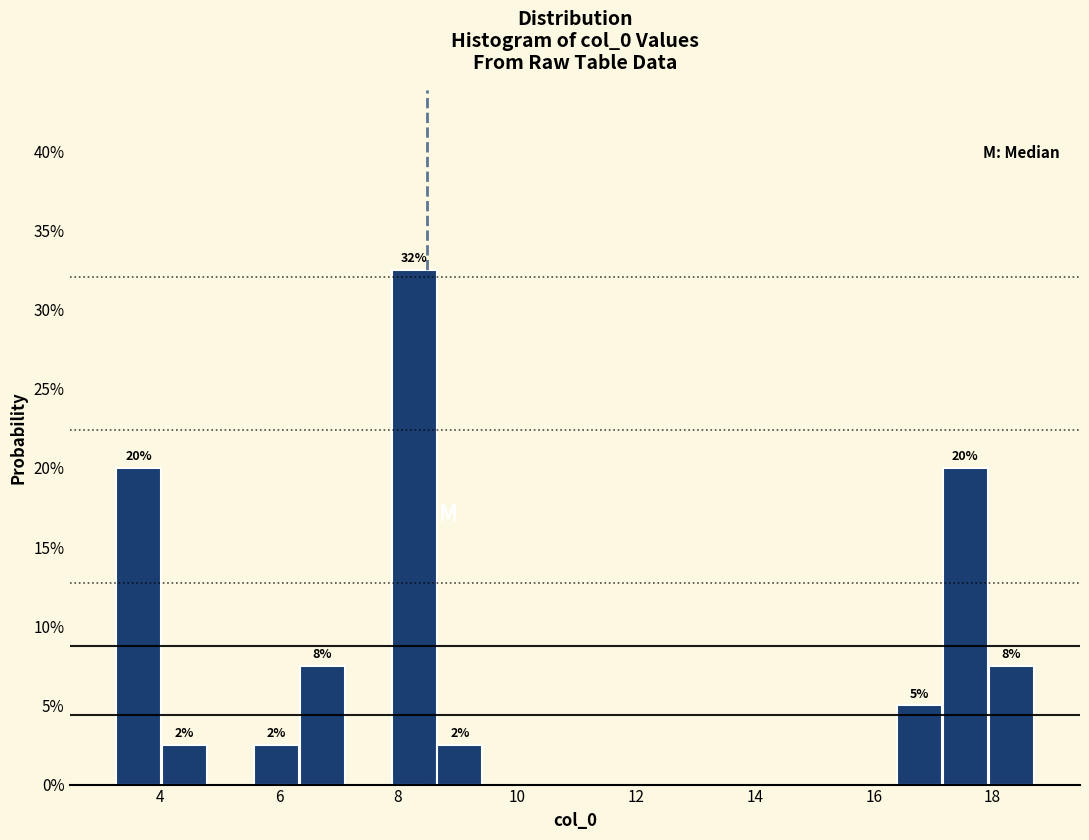

Read against the x-axis, roughly where is the centre of the tallest bar?

8.2